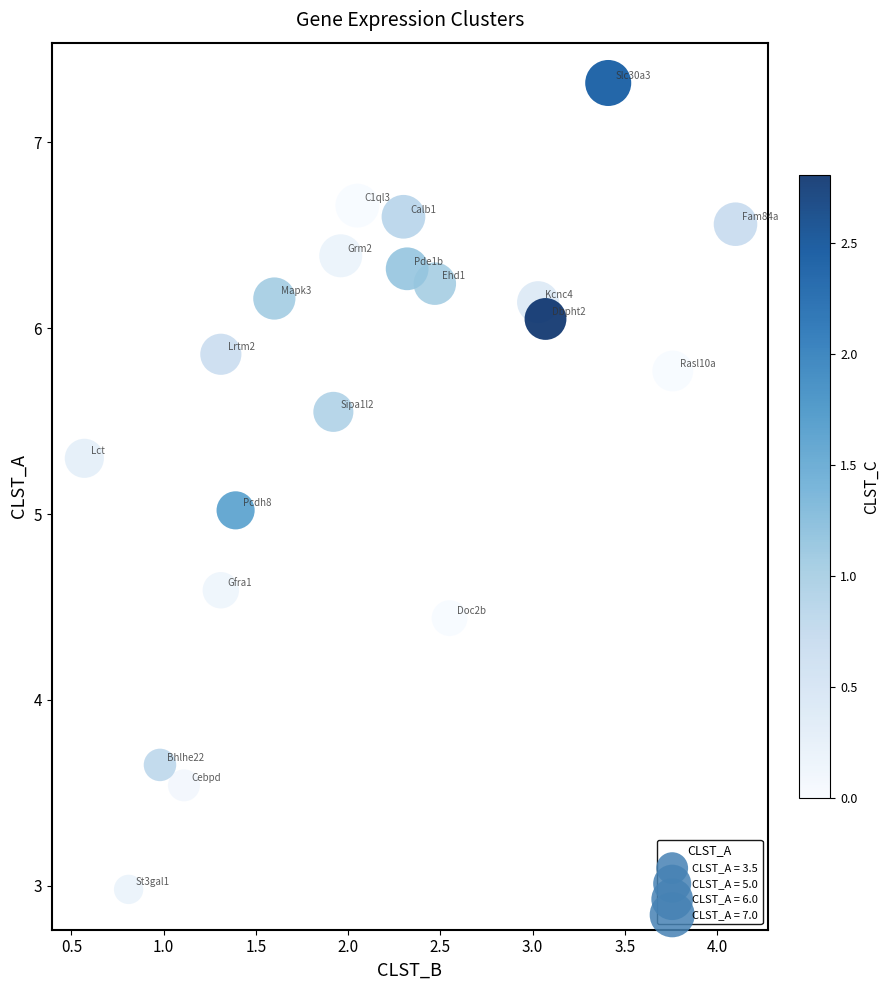

What is the range of X values (max minus min)?

3.5